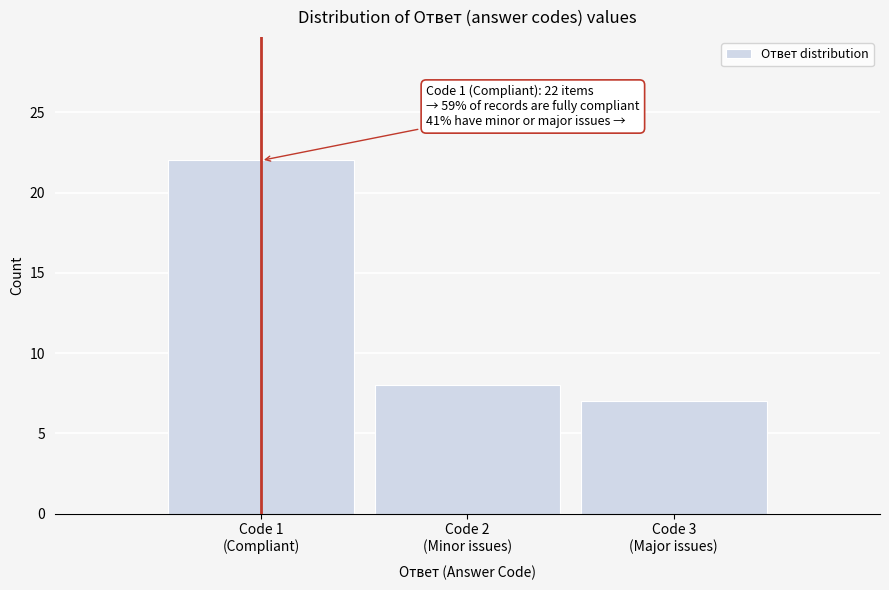

Reading left to right, extract all data points from this chart.

22	8	7